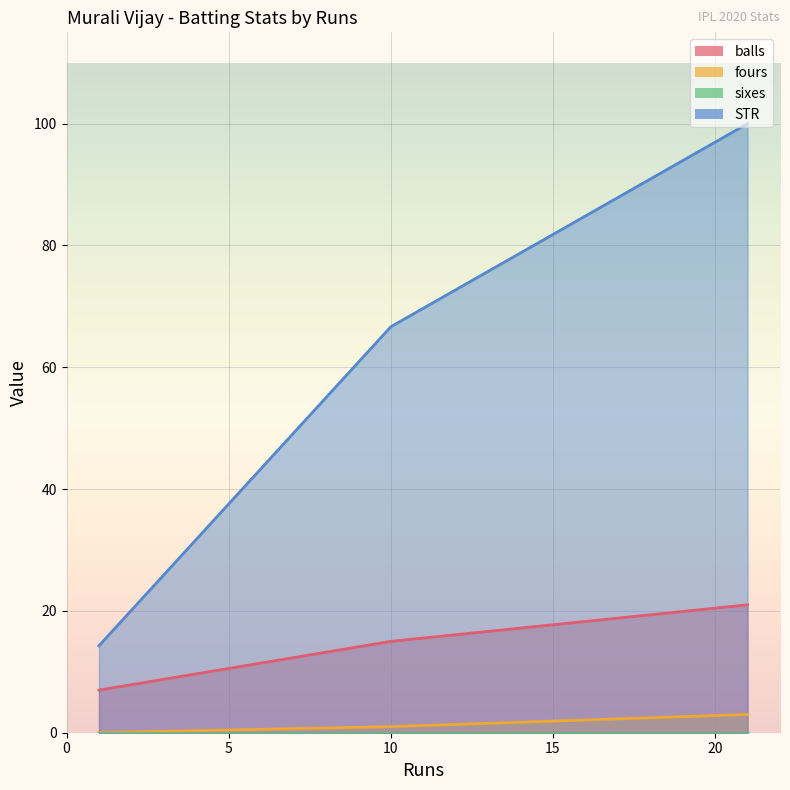

What is the label of the 3rd point from the left?

21